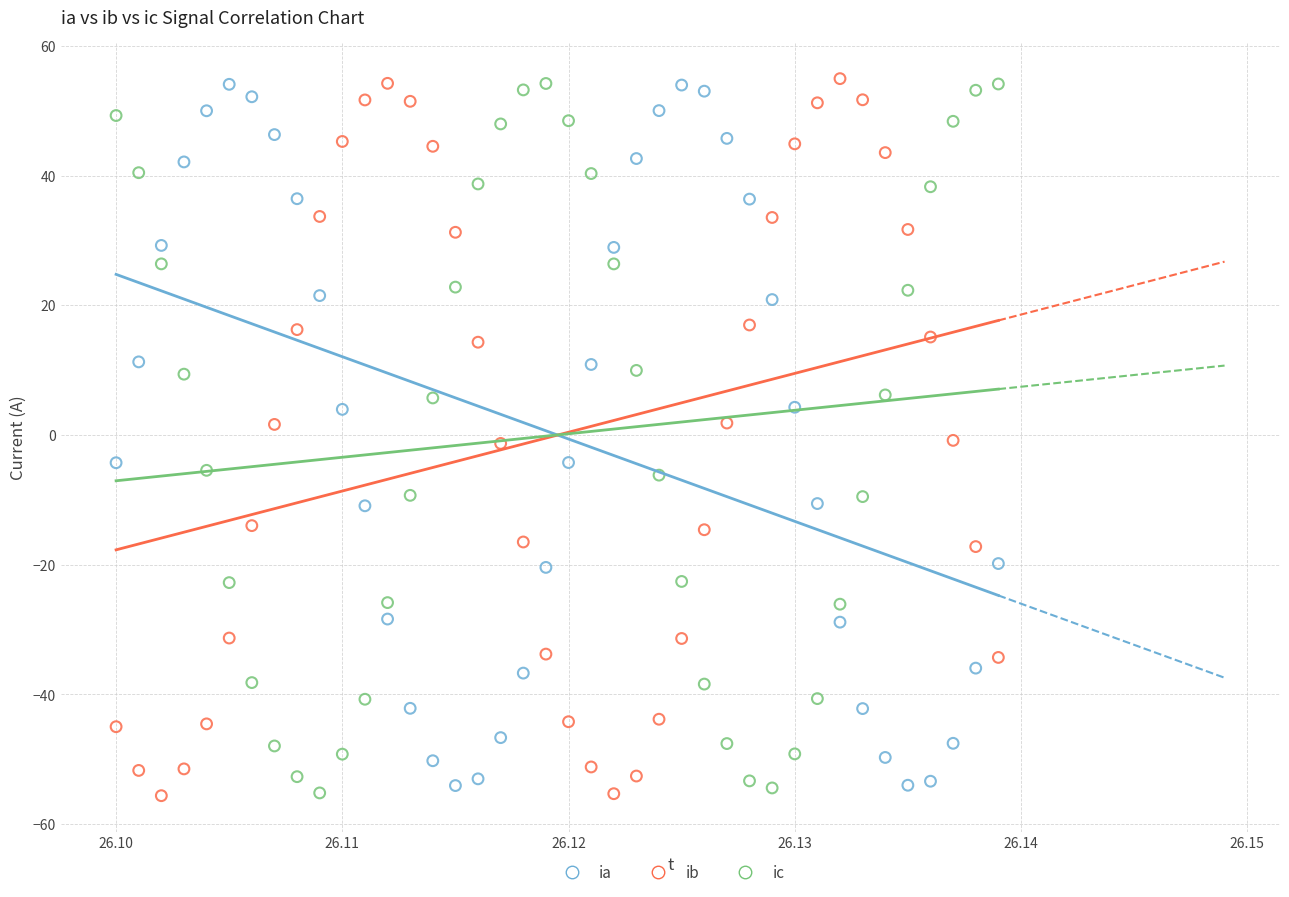

What are all the series names shown in the legend?

ia, ib, ic